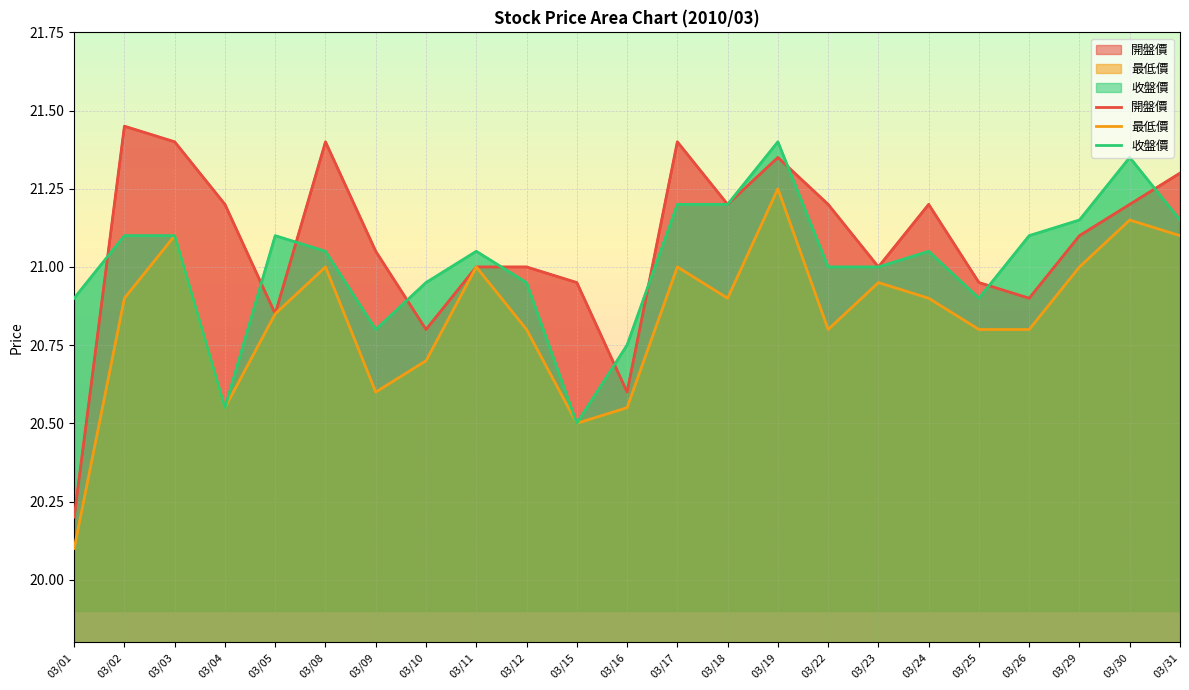

List the series in order of their peak value, lowest first.

最低價, 收盤價, 開盤價